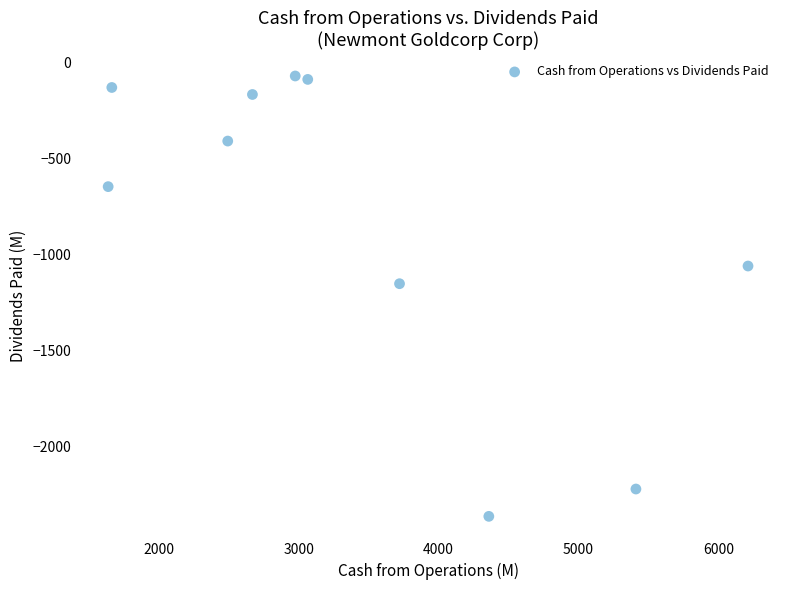

What is the range of X values (max minus min)?

4572.7